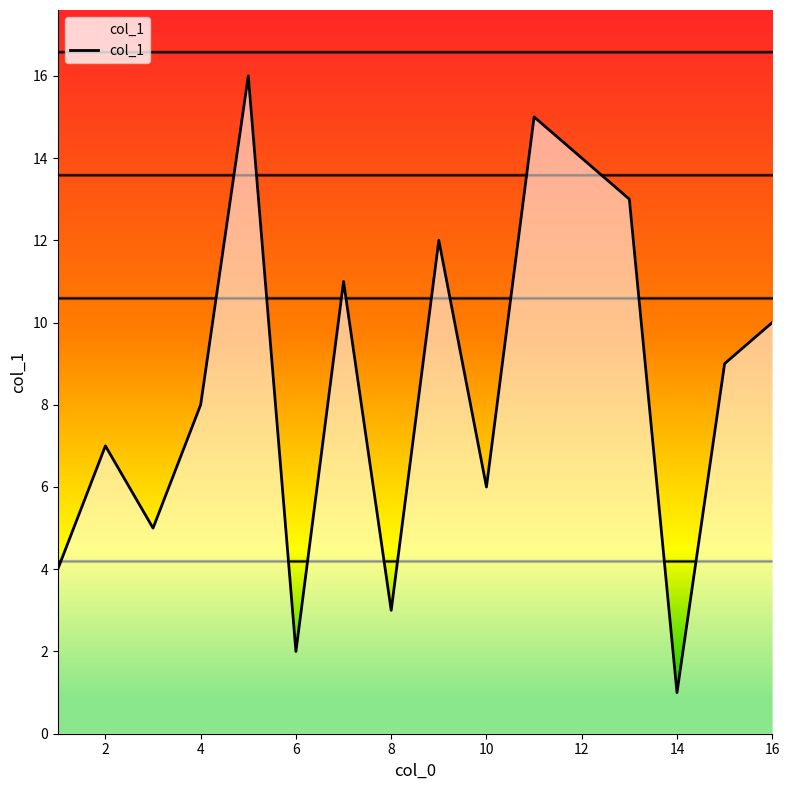

What is the maximum value shown in the chart?

16